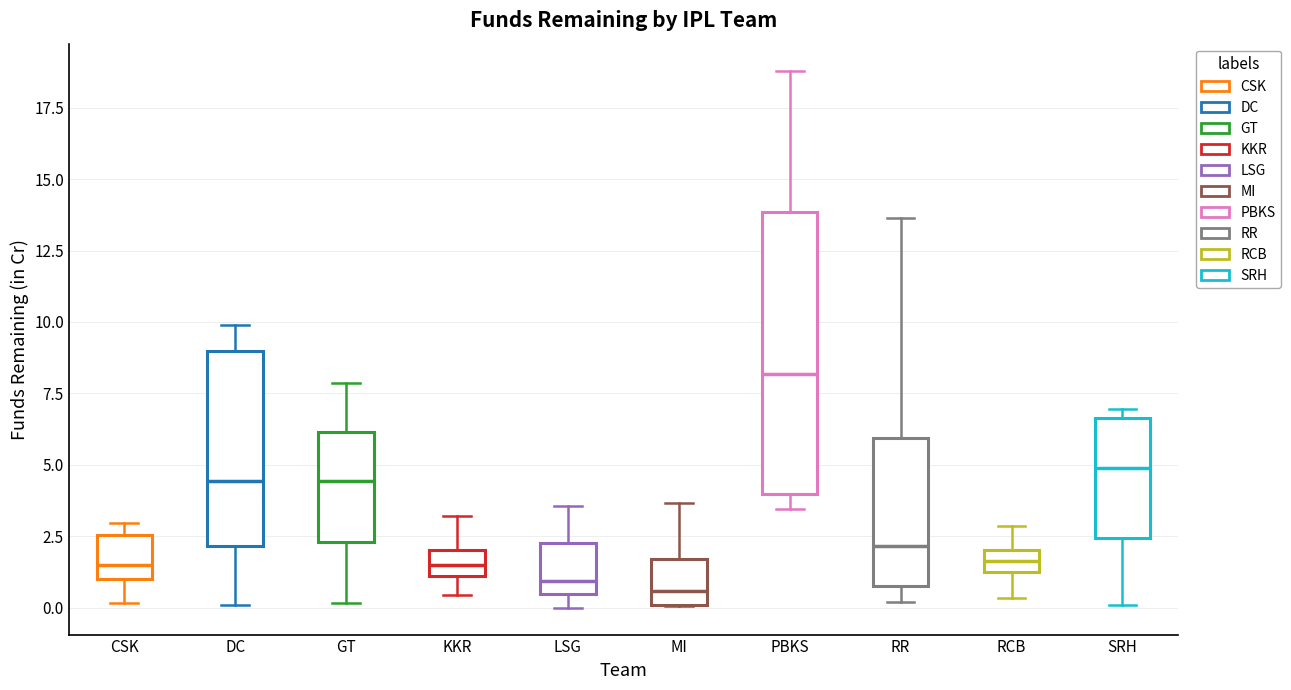

Where is the upper edge of the box for MI on the y-axis? The values are not printed on the chart, so give them approximately, as read against the axis.

1.5